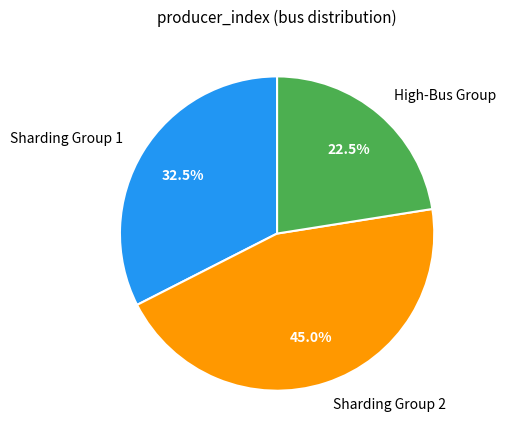

Between Sharding Group 1 and Sharding Group 2, which is larger?

Sharding Group 2